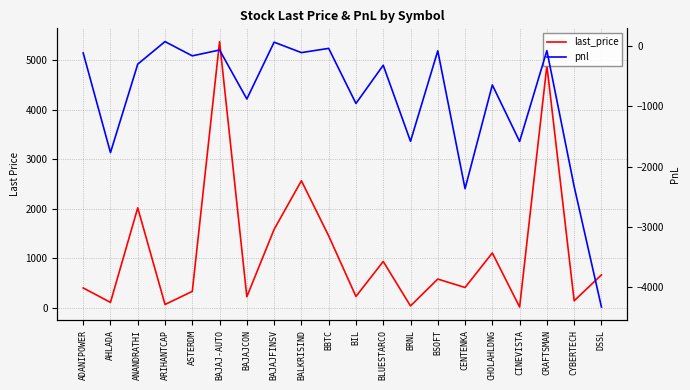

What is the maximum value for pnl?

78.5